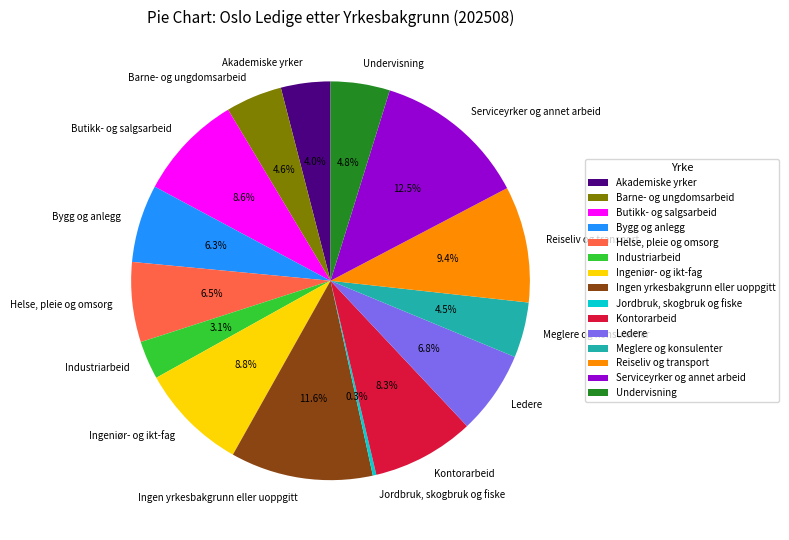

What is the ratio of the value at Bygg og anlegg to the value at Akademiske yrker?

1.6